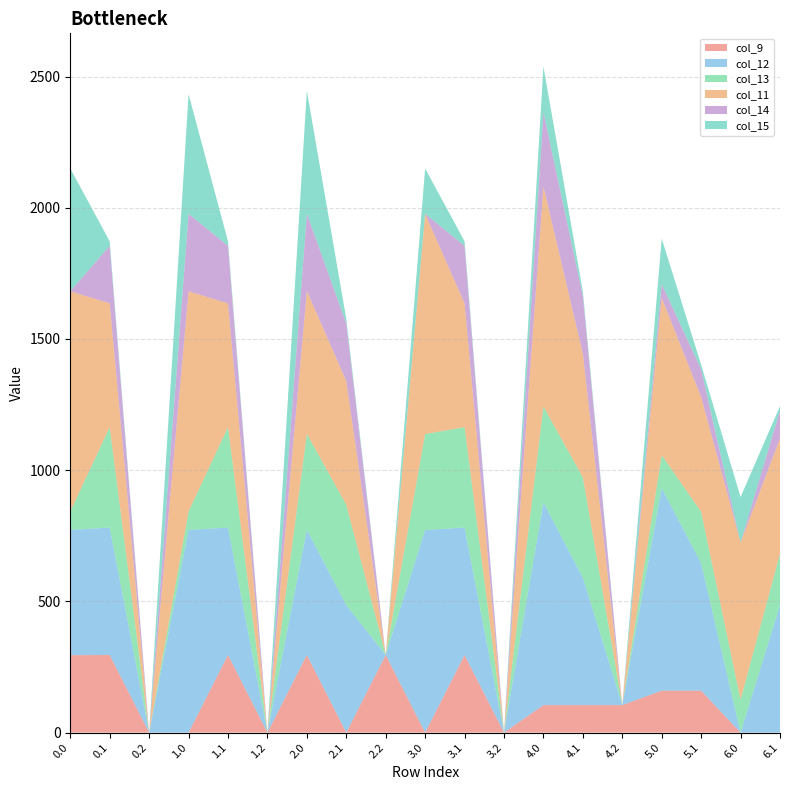

Reading left to right, list all the values displayed in this chart.

col_9: 0.0=295.0	0.1=295.9	0.2=0.0	1.0=0.0	1.1=295.9	1.2=0.0	2.0=295.9	2.1=0.0	2.2=295.9	3.0=0.0	3.1=295.9	3.2=0.0	4.0=104.8	4.1=104.8	4.2=104.8	5.0=159.8	5.1=159.8	6.0=0.0	6.1=0.0
col_12: 0.0=477.2	0.1=485.4	0.2=0.0	1.0=772.2	1.1=485.4	1.2=0.0	2.0=477.2	2.1=485.4	2.2=0.0	3.0=772.2	3.1=485.4	3.2=0.0	4.0=772.2	4.1=485.4	4.2=0.0	5.0=772.2	5.1=485.4	6.0=0.0	6.1=485.4
col_13: 0.0=70.2	0.1=382.7	0.2=0.0	1.0=70.2	1.1=382.7	1.2=0.0	2.0=365.2	2.1=382.7	2.2=0.0	3.0=365.2	3.1=382.7	3.2=0.0	4.0=365.2	4.1=382.7	4.2=0.0	5.0=125.2	5.1=196.2	6.0=125.2	6.1=196.2
col_11: 0.0=839.3	0.1=471.7	0.2=0.0	1.0=839.3	1.1=471.7	1.2=0.0	2.0=544.3	2.1=471.7	2.2=0.0	3.0=839.3	3.1=471.7	3.2=0.0	4.0=839.3	4.1=471.7	4.2=0.0	5.0=599.3	5.1=437.5	6.0=599.3	6.1=439.7
col_14: 0.0=0.3	0.1=219.2	0.2=0.0	1.0=295.3	1.1=219.2	1.2=0.0	2.0=295.3	2.1=219.2	2.2=0.0	3.0=0.3	3.1=219.2	3.2=0.0	4.0=283.4	4.1=219.2	4.2=0.0	5.0=53.1	5.1=105.5	6.0=0.3	6.1=105.5
col_15: 0.0=467.8	0.1=17.3	0.2=0.0	1.0=455.9	1.1=17.3	1.2=0.0	2.0=467.8	2.1=17.3	2.2=0.0	3.0=172.8	3.1=17.3	3.2=0.0	4.0=172.8	4.1=17.3	4.2=0.0	5.0=172.8	5.1=17.3	6.0=172.8	6.1=17.3